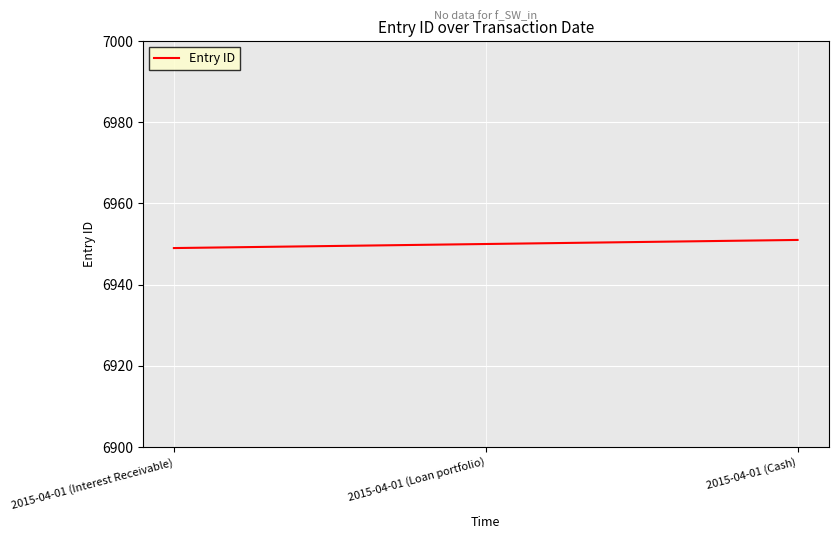

What position from the left is 2015-04-01 (Loan portfolio)?

2